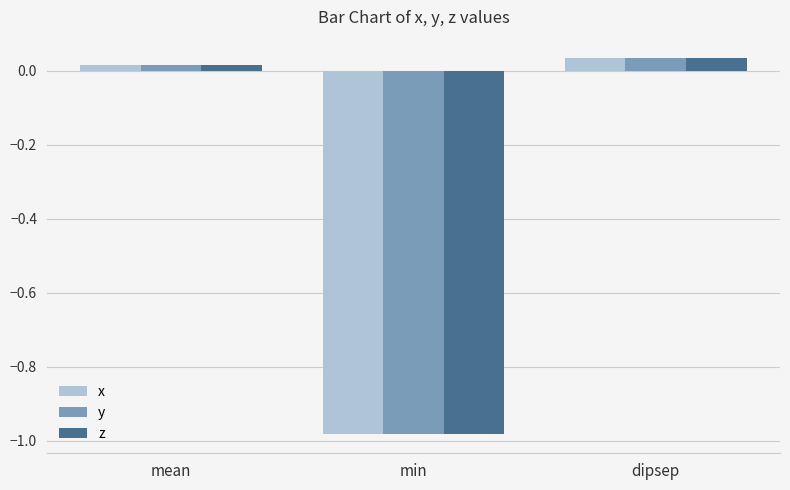

At which category does the chart reach its minimum across all series?

min